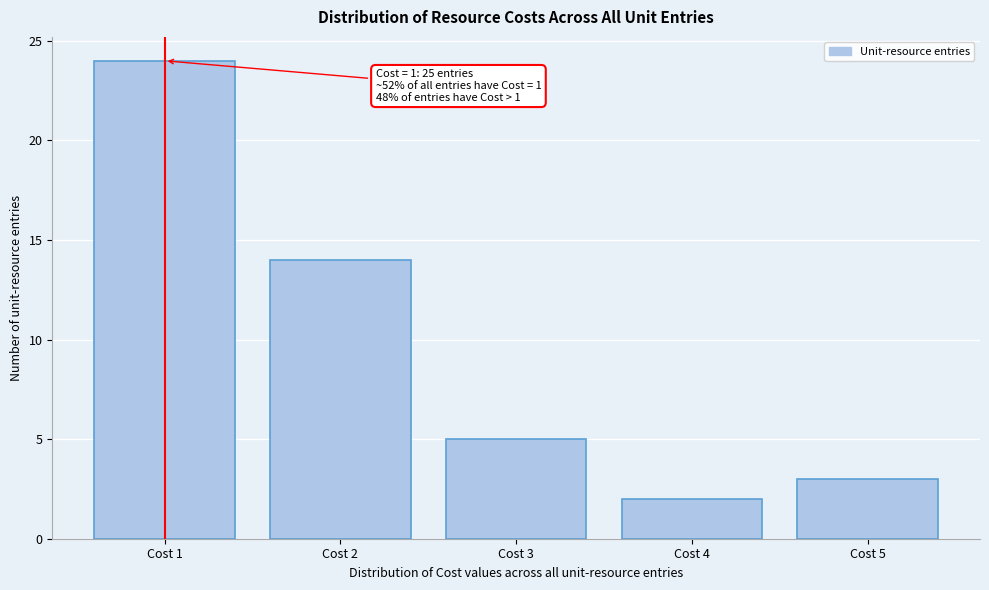

Reading left to right, what are all the values shown in this chart?

Cost 1=24	Cost 2=14	Cost 3=5	Cost 4=2	Cost 5=3